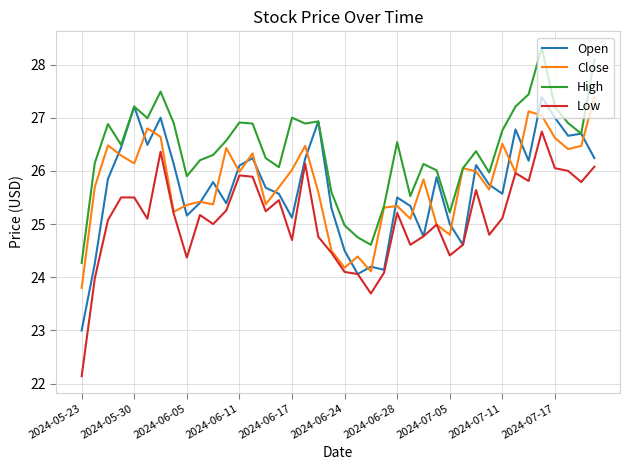

Which series has the largest range (max minus min)?

Low